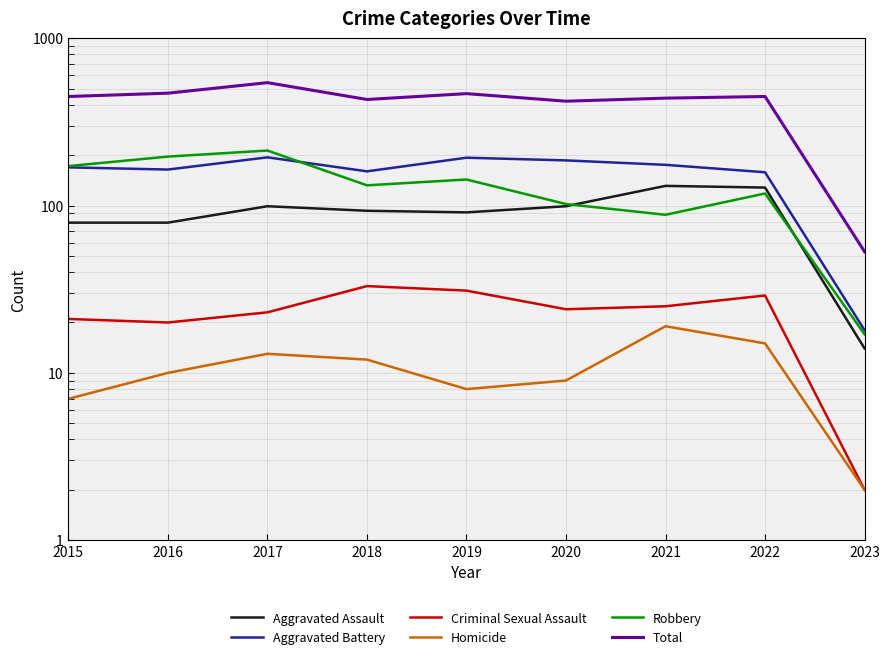

True or false: Aggravated Assault and Aggravated Battery intersect in this chart.

False